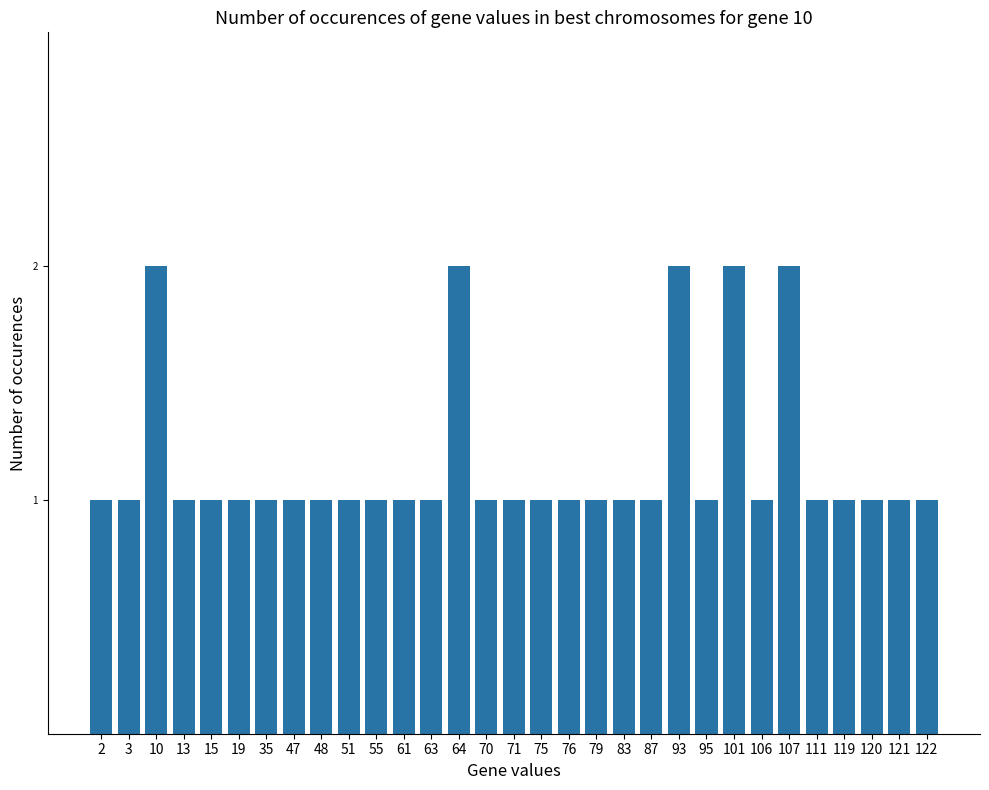

Is it true that the value at 76 is 1?

True